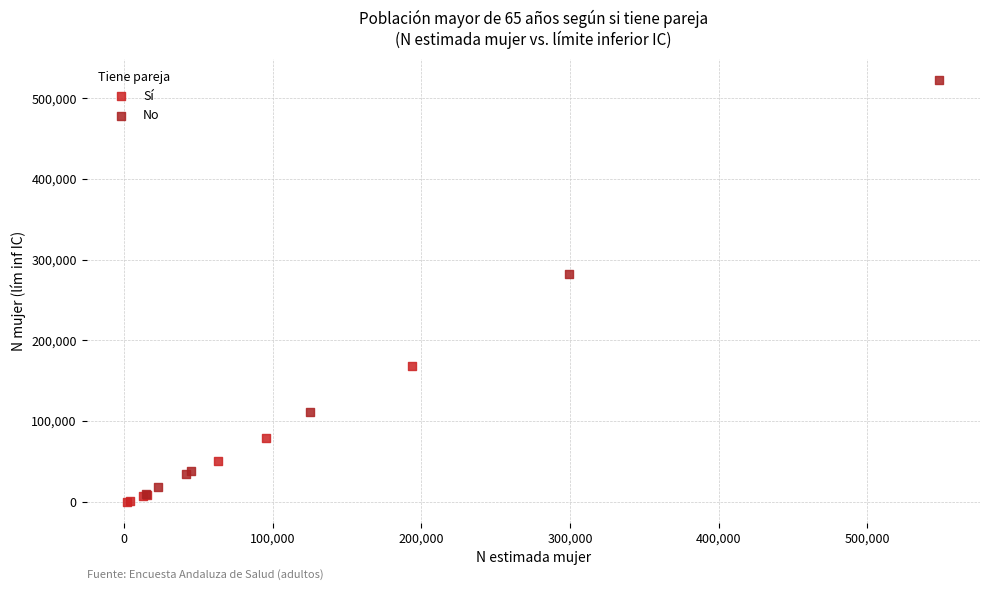

Which series has the widest spread of Y values?

No